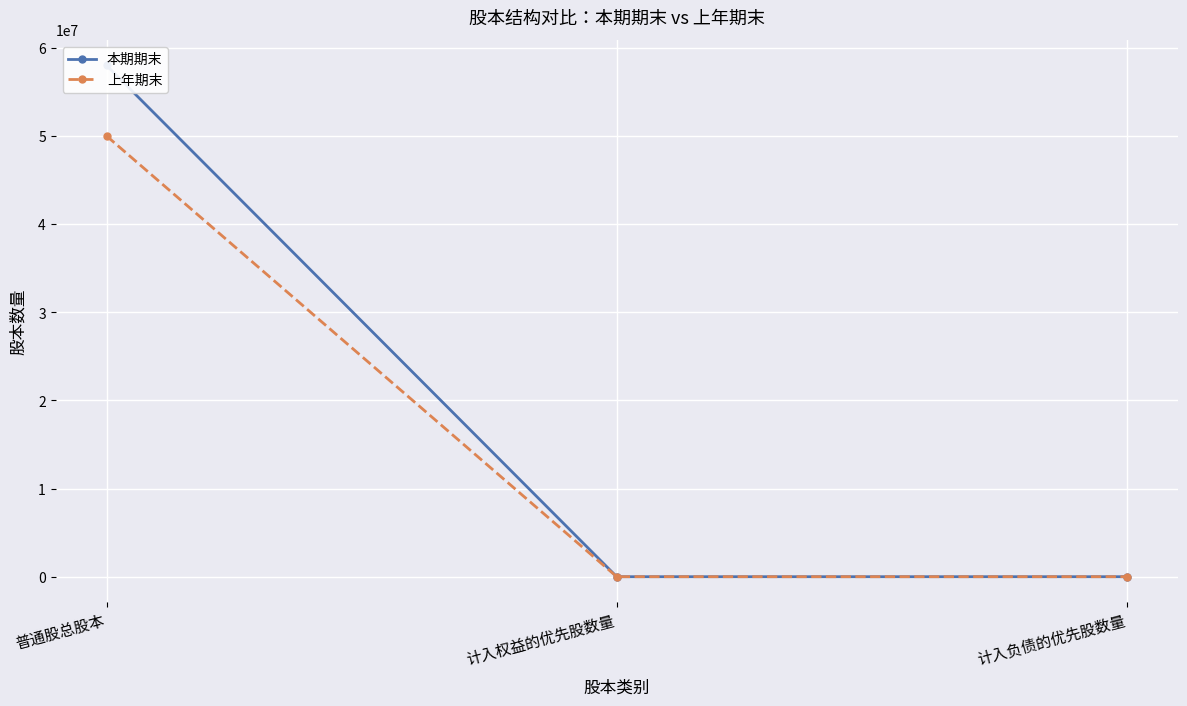

Rank the series by their maximum value, from lowest to highest.

上年期末, 本期期末